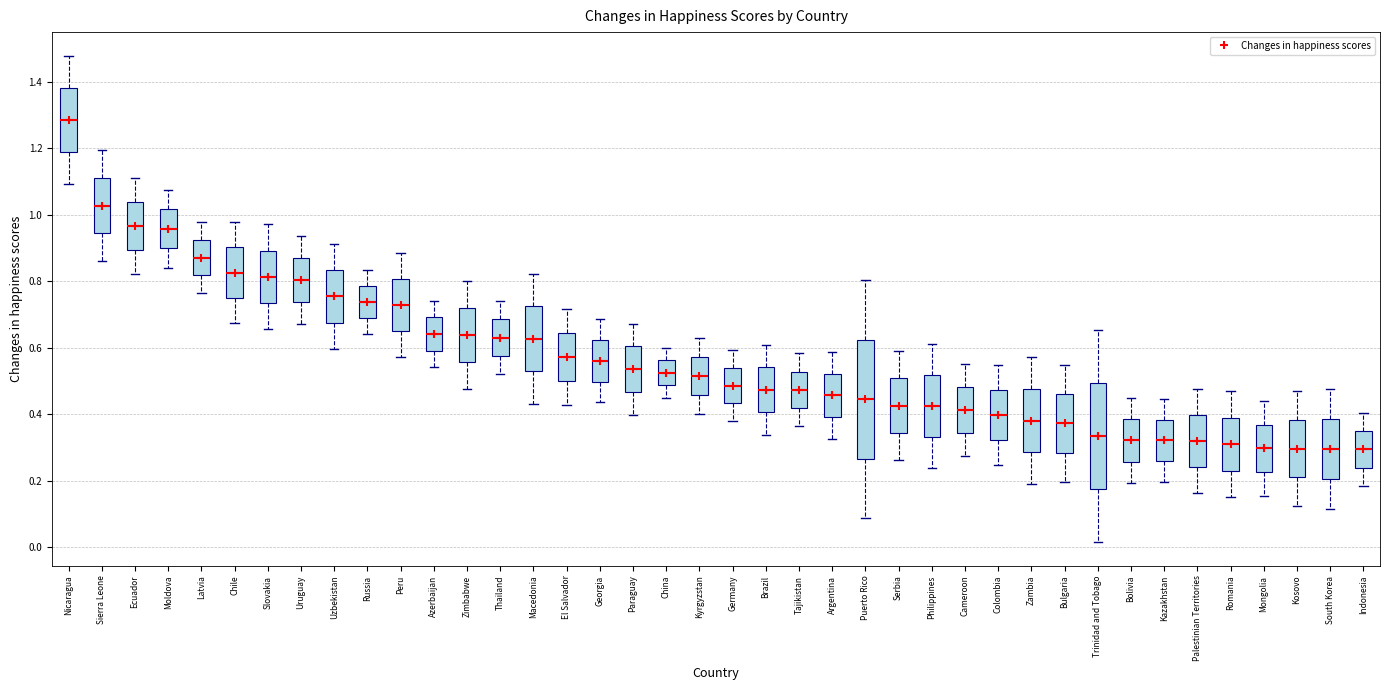

Reading left to right, read every box against the y-axis: the position of its median line, the range the box covers, and the ends of its whiskers. The values are not printed on the chart, so give them approximately, as read against the axis.

Nicaragua: median 1.28, box 1.18 to 1.38, whiskers 1.10 to 1.48
Sierra Leone: median 1.02, box 0.94 to 1.12, whiskers 0.86 to 1.20
Ecuador: median 0.96, box 0.90 to 1.04, whiskers 0.82 to 1.10
Moldova: median 0.96, box 0.90 to 1.02, whiskers 0.84 to 1.08
Latvia: median 0.88, box 0.82 to 0.92, whiskers 0.76 to 0.98
Chile: median 0.82, box 0.76 to 0.90, whiskers 0.68 to 0.98
Slovakia: median 0.82, box 0.74 to 0.90, whiskers 0.66 to 0.98
Uruguay: median 0.80, box 0.74 to 0.88, whiskers 0.68 to 0.94
Uzbekistan: median 0.76, box 0.68 to 0.84, whiskers 0.60 to 0.92
Russia: median 0.74, box 0.70 to 0.78, whiskers 0.64 to 0.84
Peru: median 0.72, box 0.66 to 0.80, whiskers 0.58 to 0.88
Azerbaijan: median 0.64, box 0.60 to 0.70, whiskers 0.54 to 0.74
Zimbabwe: median 0.64, box 0.56 to 0.72, whiskers 0.48 to 0.80
Thailand: median 0.64, box 0.58 to 0.68, whiskers 0.52 to 0.74
Macedonia: median 0.62, box 0.52 to 0.72, whiskers 0.44 to 0.82
El Salvador: median 0.58, box 0.50 to 0.64, whiskers 0.42 to 0.72
Georgia: median 0.56, box 0.50 to 0.62, whiskers 0.44 to 0.68
Paraguay: median 0.54, box 0.46 to 0.60, whiskers 0.40 to 0.68
China: median 0.52, box 0.48 to 0.56, whiskers 0.44 to 0.60
Kyrgyzstan: median 0.52, box 0.46 to 0.58, whiskers 0.40 to 0.62
Germany: median 0.48, box 0.44 to 0.54, whiskers 0.38 to 0.60
Brazil: median 0.48, box 0.40 to 0.54, whiskers 0.34 to 0.60
Tajikistan: median 0.48, box 0.42 to 0.52, whiskers 0.36 to 0.58
Argentina: median 0.46, box 0.40 to 0.52, whiskers 0.32 to 0.58
Puerto Rico: median 0.44, box 0.26 to 0.62, whiskers 0.08 to 0.80
Serbia: median 0.42, box 0.34 to 0.50, whiskers 0.26 to 0.60
Philippines: median 0.42, box 0.34 to 0.52, whiskers 0.24 to 0.62
Cameroon: median 0.42, box 0.34 to 0.48, whiskers 0.28 to 0.56
Colombia: median 0.40, box 0.32 to 0.48, whiskers 0.24 to 0.54
Zambia: median 0.38, box 0.28 to 0.48, whiskers 0.18 to 0.58
Bulgaria: median 0.38, box 0.28 to 0.46, whiskers 0.20 to 0.54
Trinidad and Tobago: median 0.34, box 0.18 to 0.50, whiskers 0.02 to 0.66
Bolivia: median 0.32, box 0.26 to 0.38, whiskers 0.20 to 0.44
Kazakhstan: median 0.32, box 0.26 to 0.38, whiskers 0.20 to 0.44
Palestinian Territories: median 0.32, box 0.24 to 0.40, whiskers 0.16 to 0.48
Romania: median 0.30, box 0.24 to 0.38, whiskers 0.16 to 0.46
Mongolia: median 0.30, box 0.22 to 0.36, whiskers 0.16 to 0.44
Kosovo: median 0.30, box 0.22 to 0.38, whiskers 0.12 to 0.48
South Korea: median 0.30, box 0.20 to 0.38, whiskers 0.12 to 0.48
Indonesia: median 0.30, box 0.24 to 0.34, whiskers 0.18 to 0.40